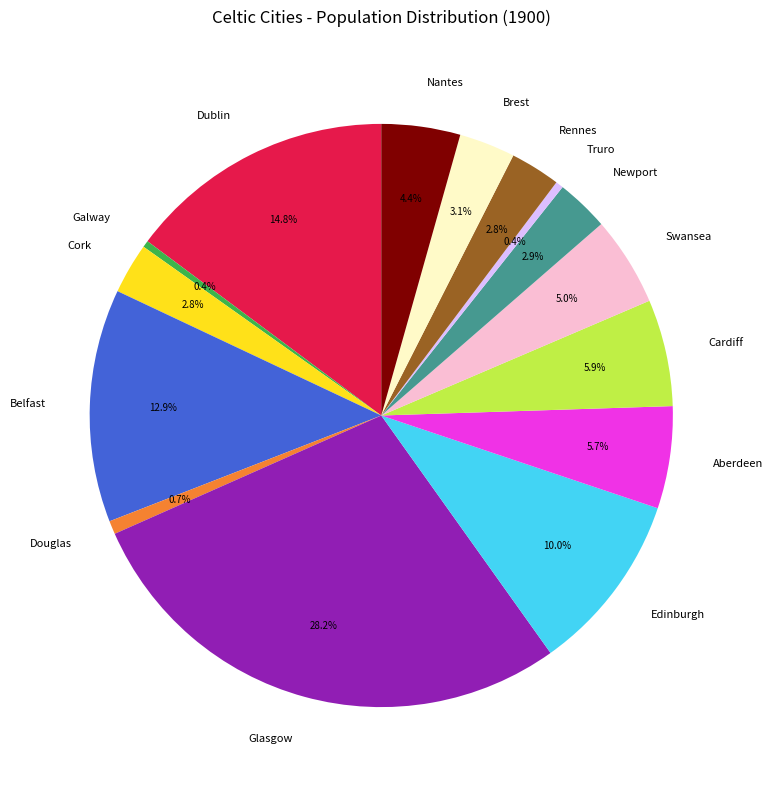

True or false: Newport accounts for 16% of the total.

False